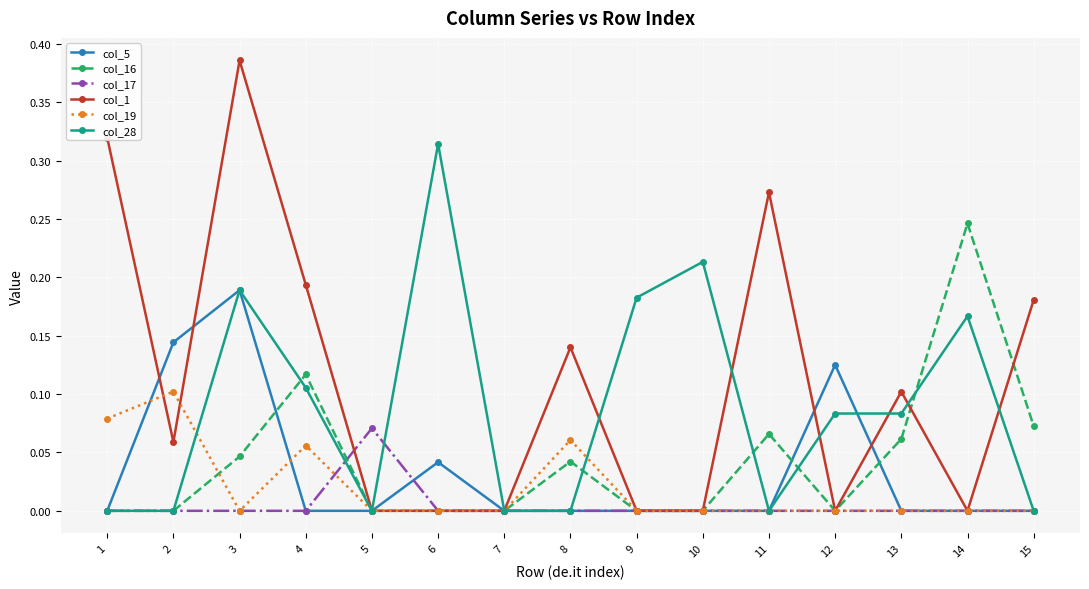

Which series has the widest spread of values?

col_1